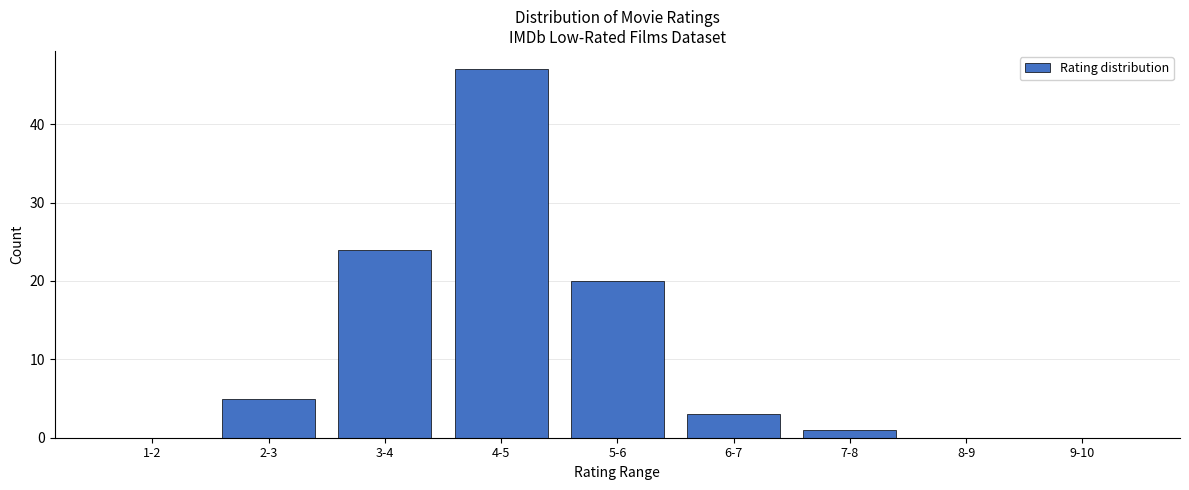

Reading left to right, extract all data points from this chart.

1-2=0	2-3=5	3-4=24	4-5=47	5-6=20	6-7=3	7-8=1	8-9=0	9-10=0